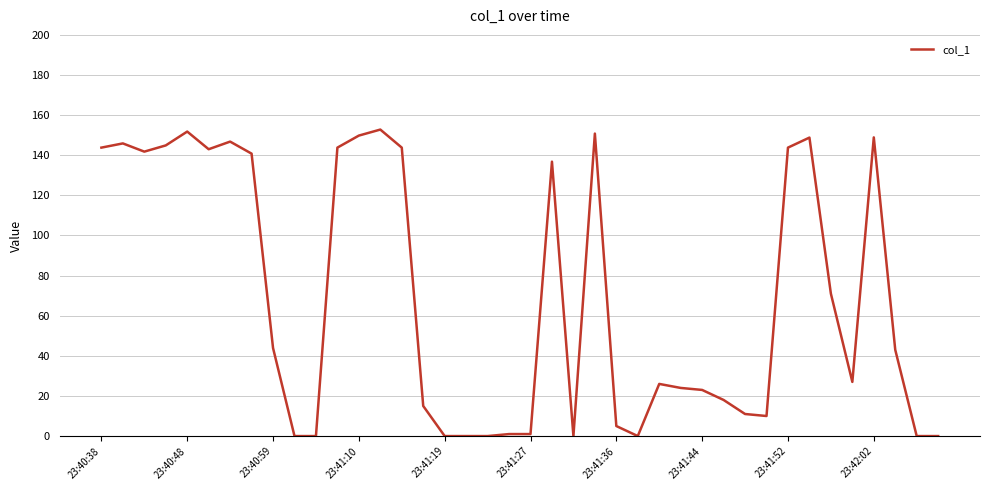

What is the difference between the maximum and minimum values?

152.8